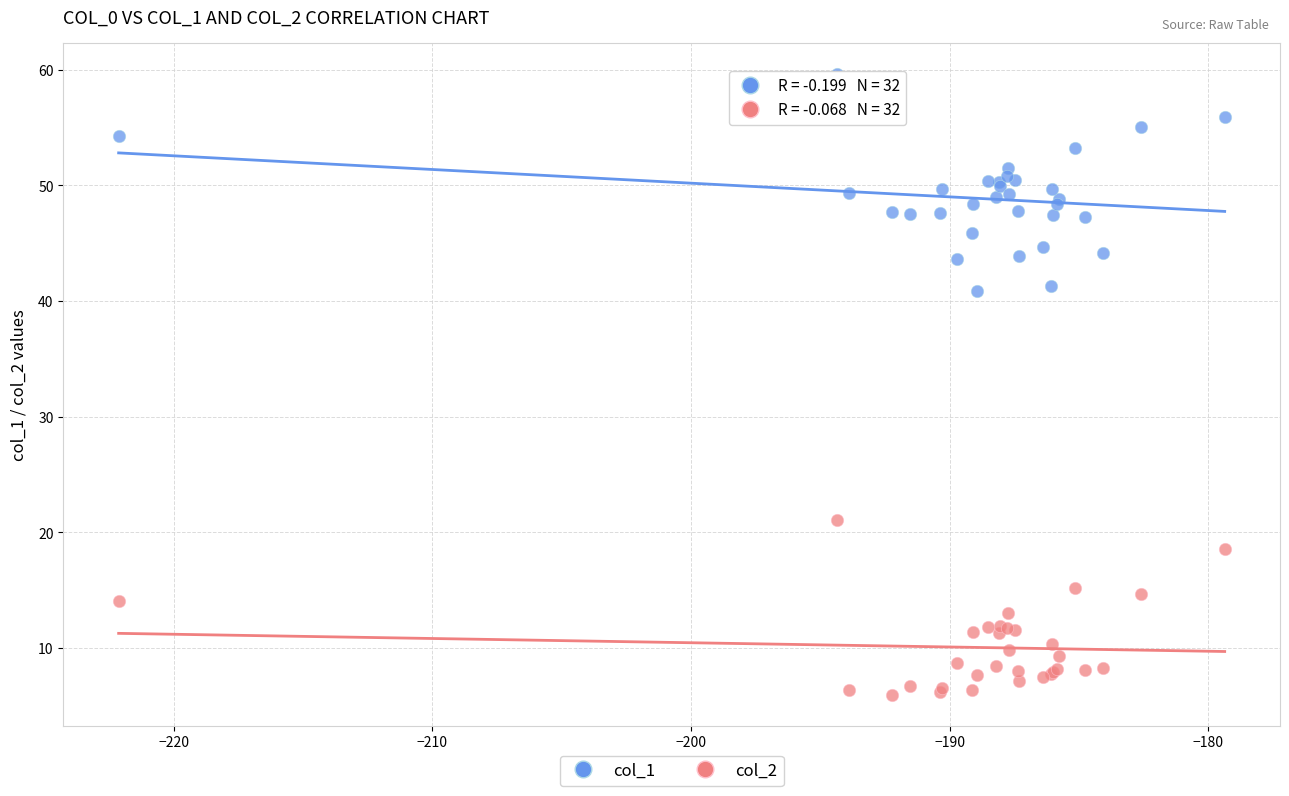

What is the X range (max minus min) for the scatter plot?

42.8